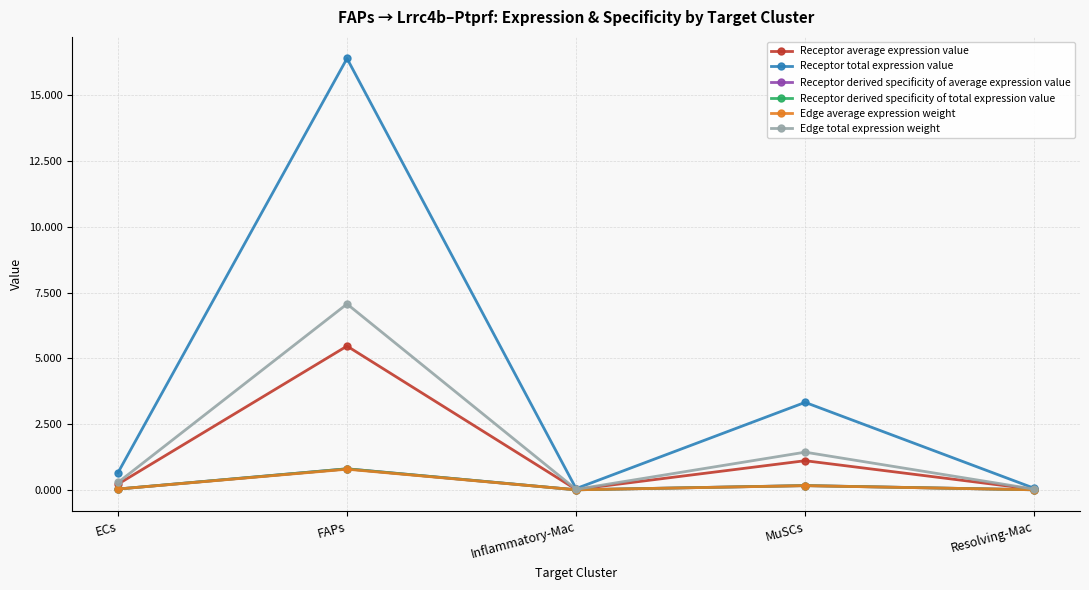

True or false: Receptor derived specificity of average expression value has a value of 1.4 at FAPs.

False